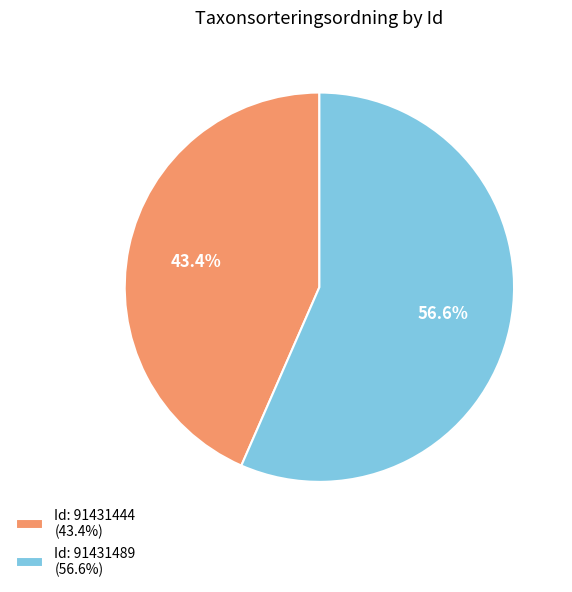

Combined, do Id: 91431444 (43.4%) and Id: 91431489 (56.6%) account for over 50%?

Yes